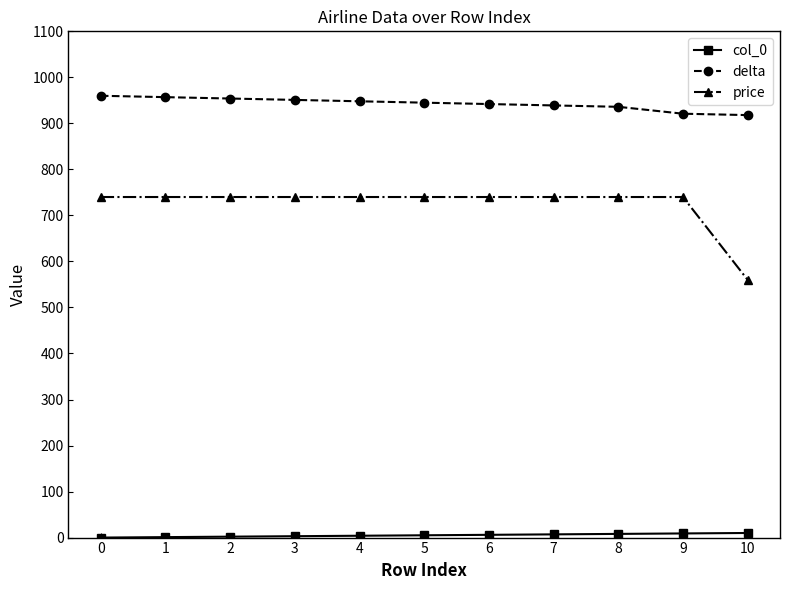

Which series changed the most between 6 and 10?

price